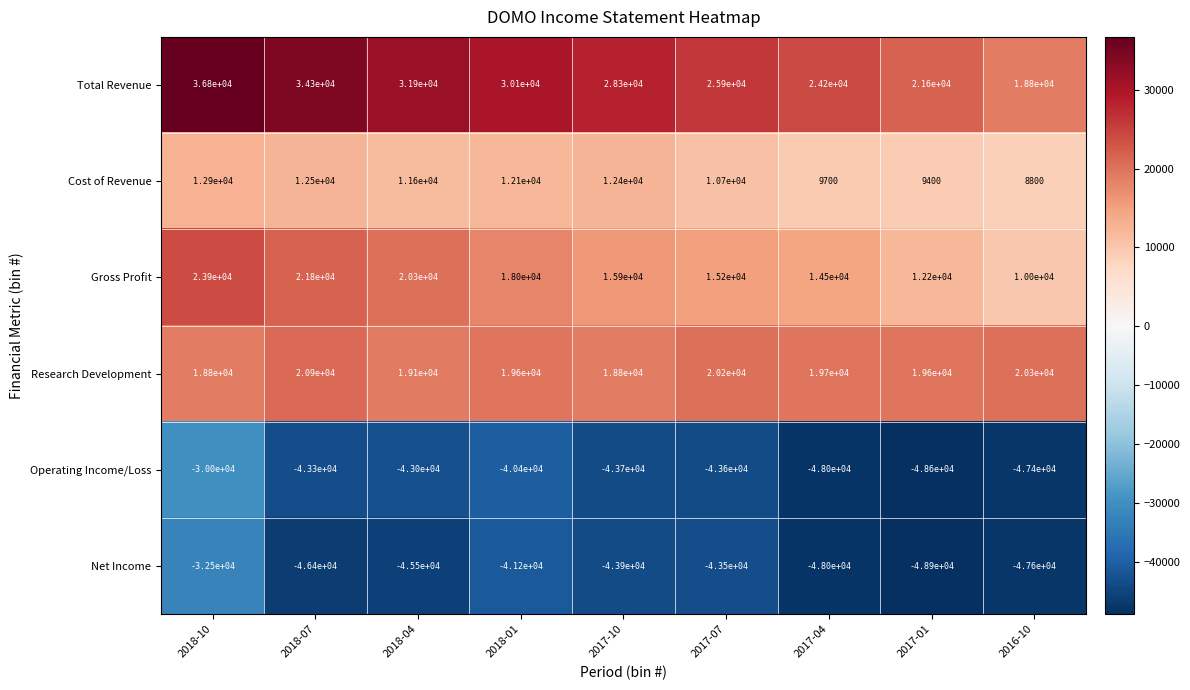

At 2018-01, list the series in order from smallest to largest.

Net Income, Operating Income/Loss, Cost of Revenue, Gross Profit, Research Development, Total Revenue